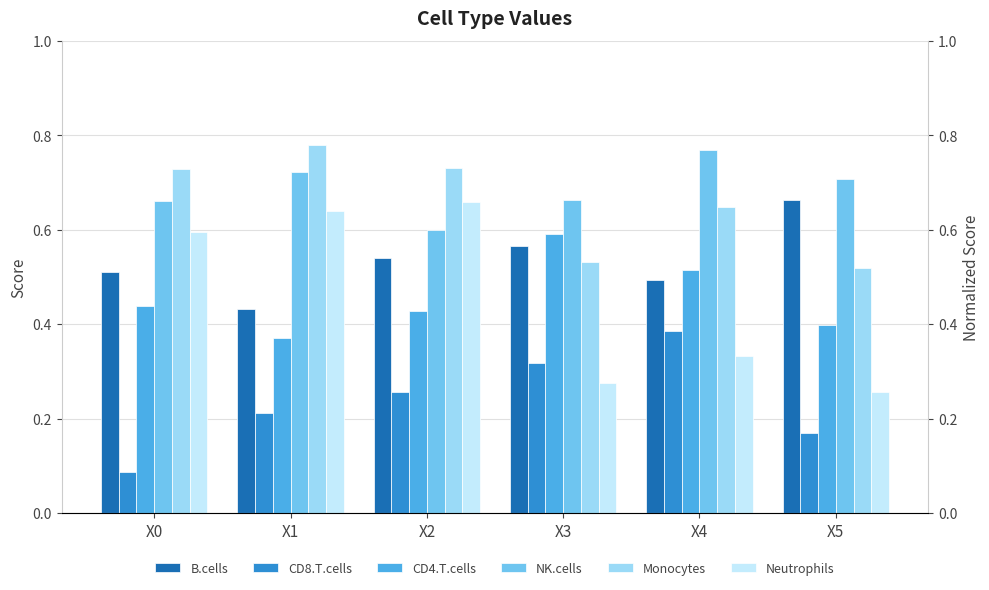

Which category has the lowest value in the CD8.T.cells series?

X0